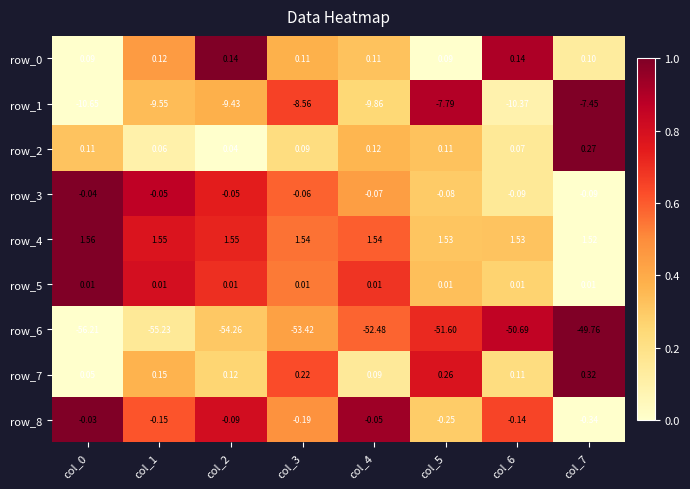

Is the value of row_8 at col_6 greater than the value of row_7 at col_3?

No